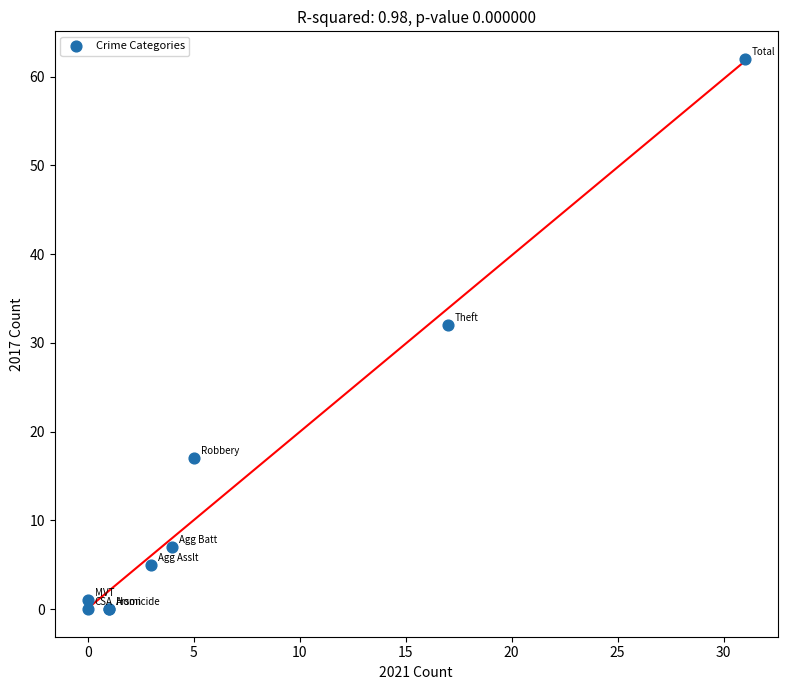

What Y value in the scatter plot is closest to 31?

32